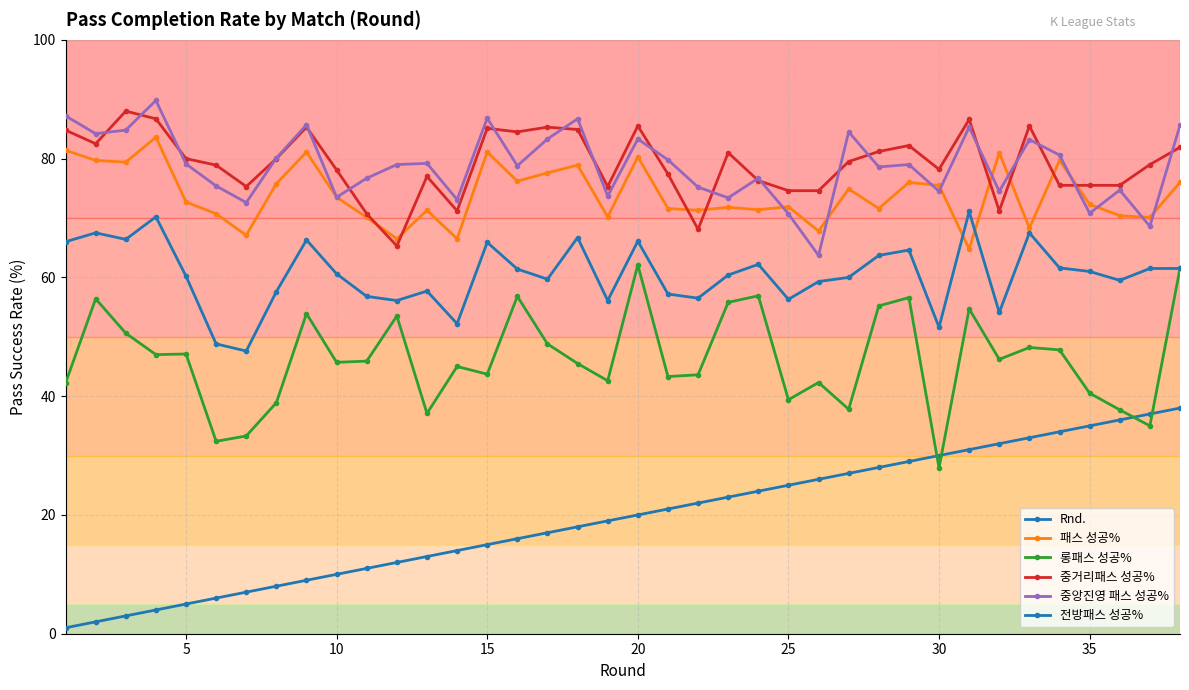

Count the number of data series in this chart.

6